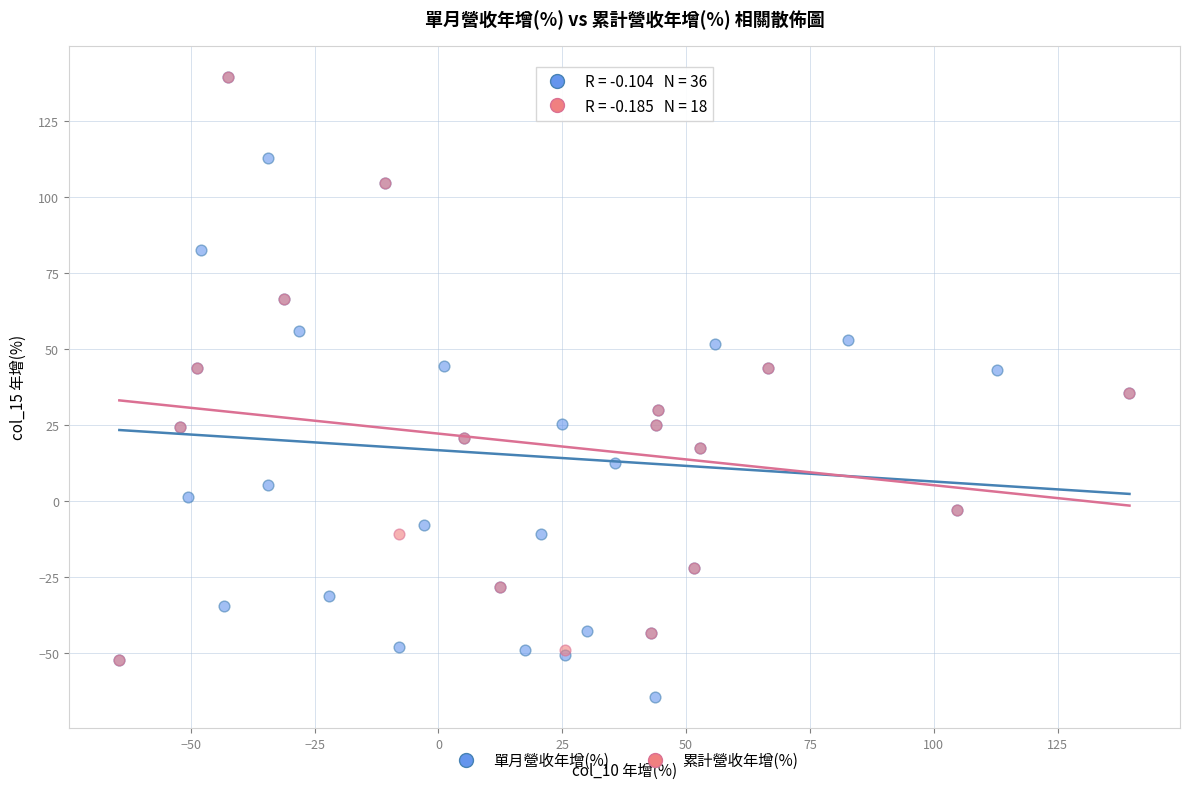

Which series contains the lowest Y value?

單月營收年增(%)